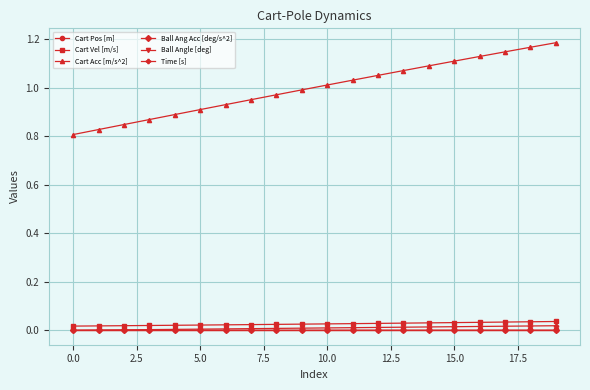

True or false: Cart Vel [m/s] and Cart Pos [m] cross at least once.

False